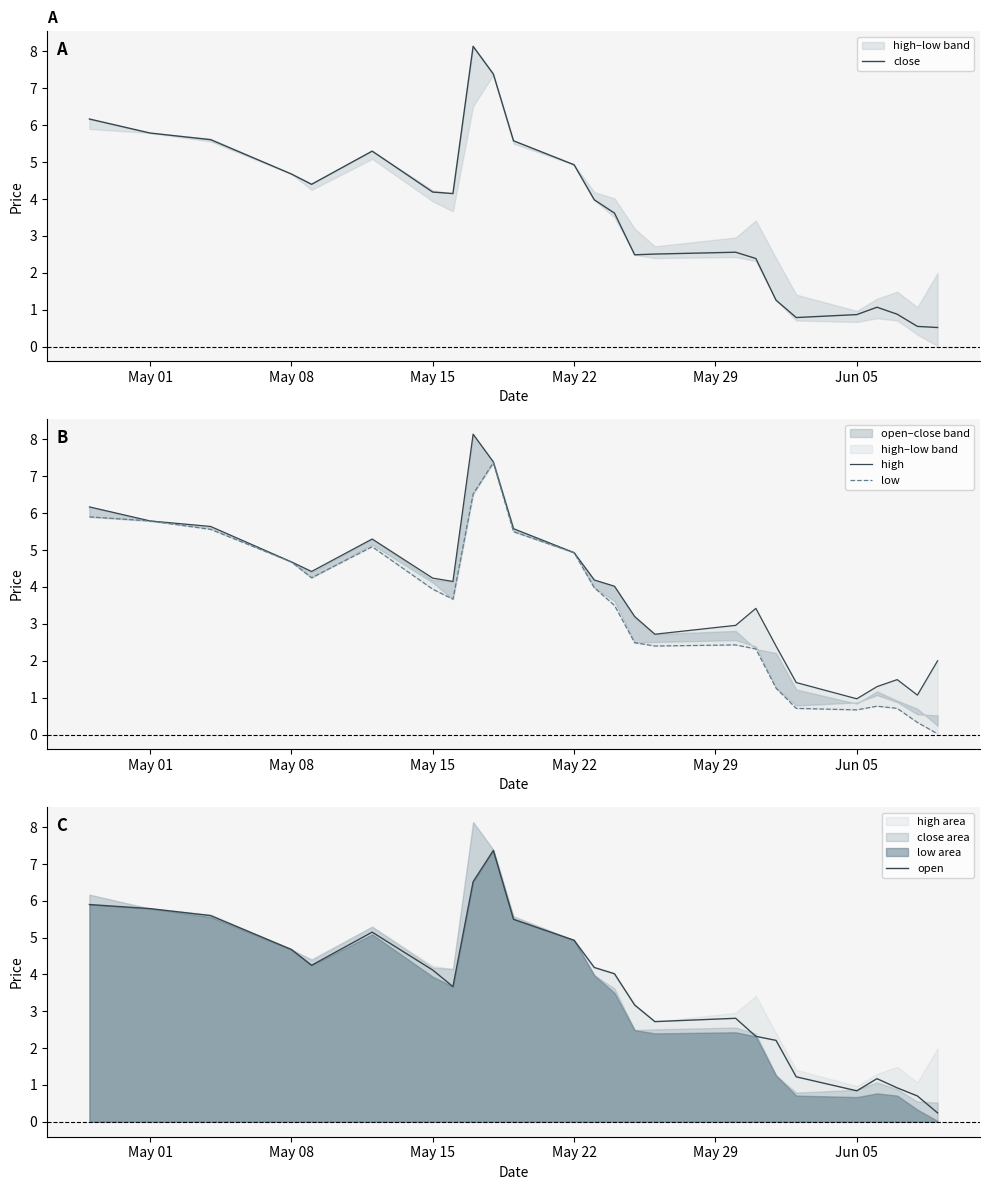

True or false: high and open intersect in this chart.

False